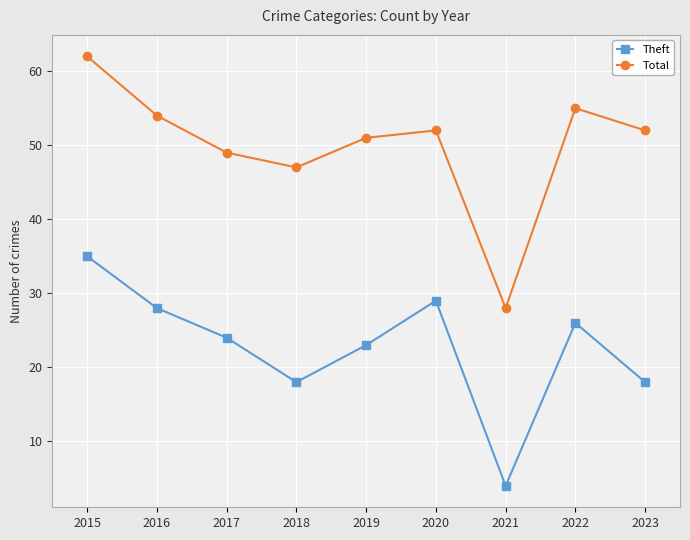

At which label does Theft reach its peak?

2015